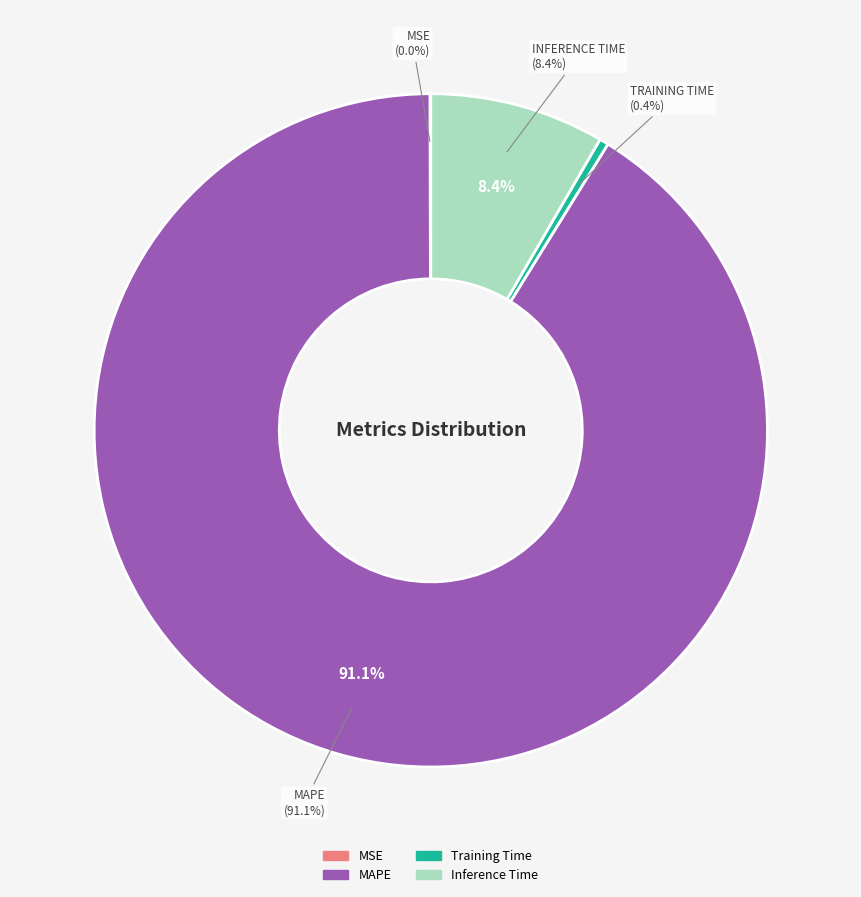

Count the number of slices in the pie.

4